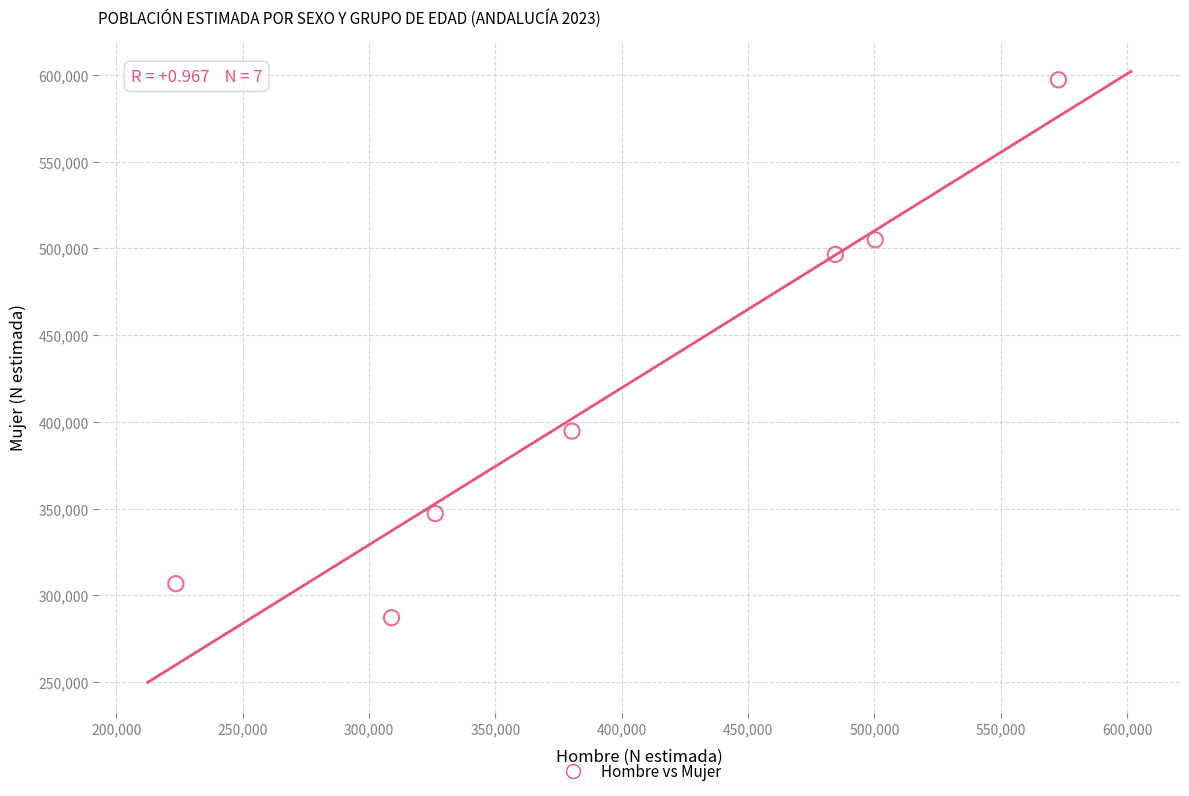

What Y value in the scatter plot is closest to 442161?

394681